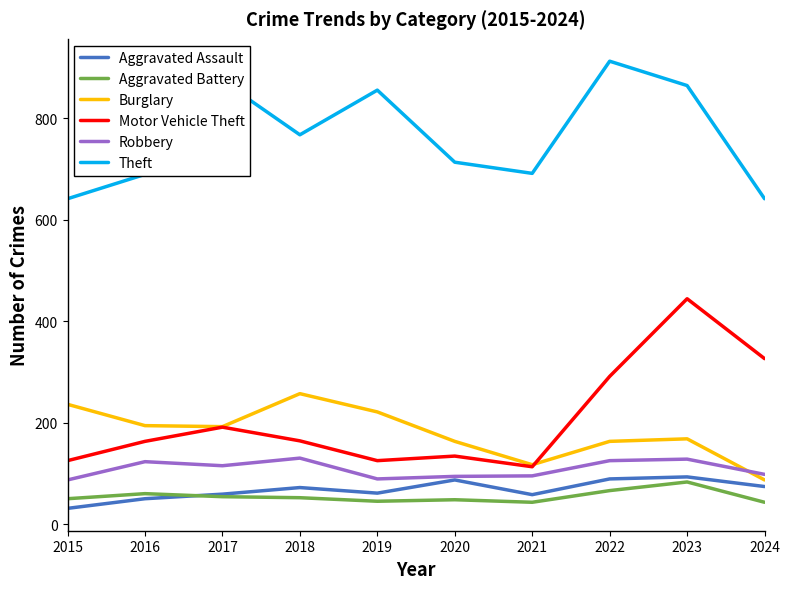

Is this an area chart (filled region under the line)?

No